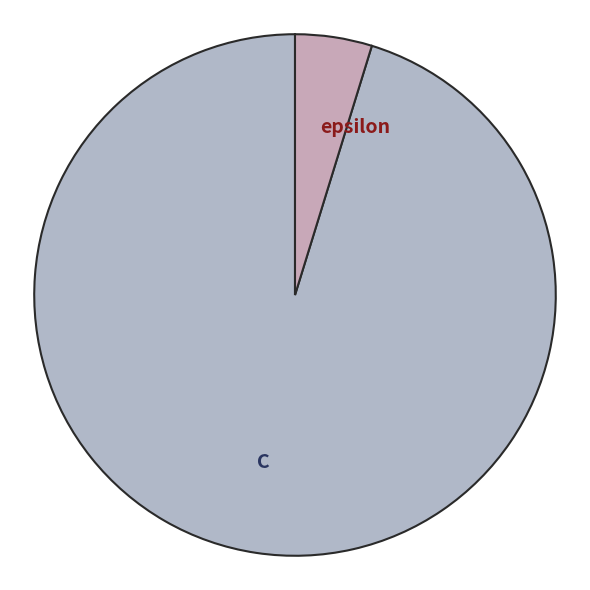

True or false: epsilon accounts for 5% of the total.

True